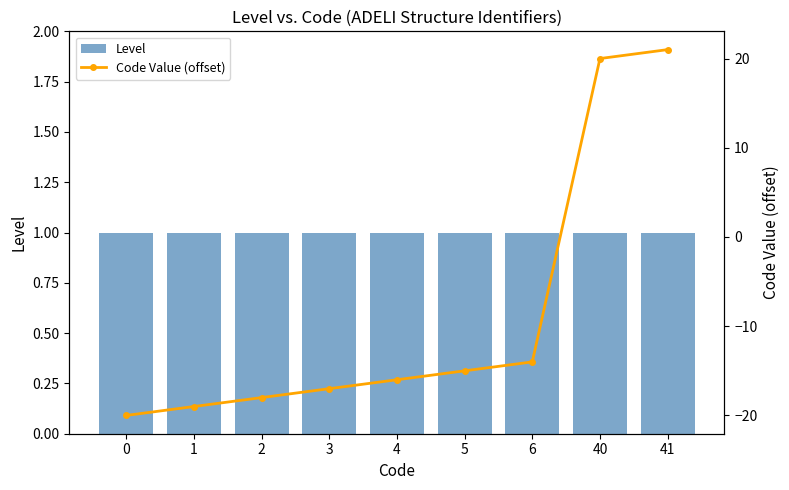

What is the sum of the Code Value (offset) values at 5 and 0?

-35